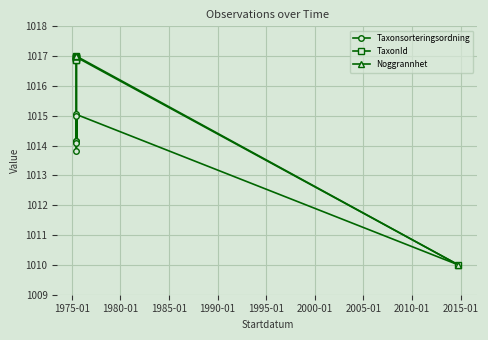

What is the spread (max minus min) of values at 2000-01?

2.9